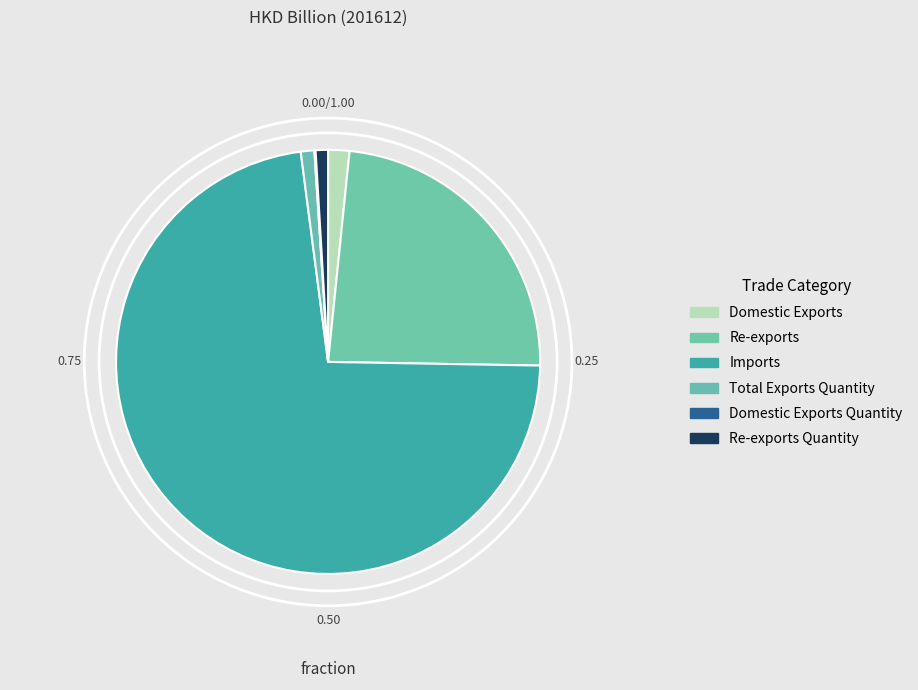

How many slices are in this pie chart?

6